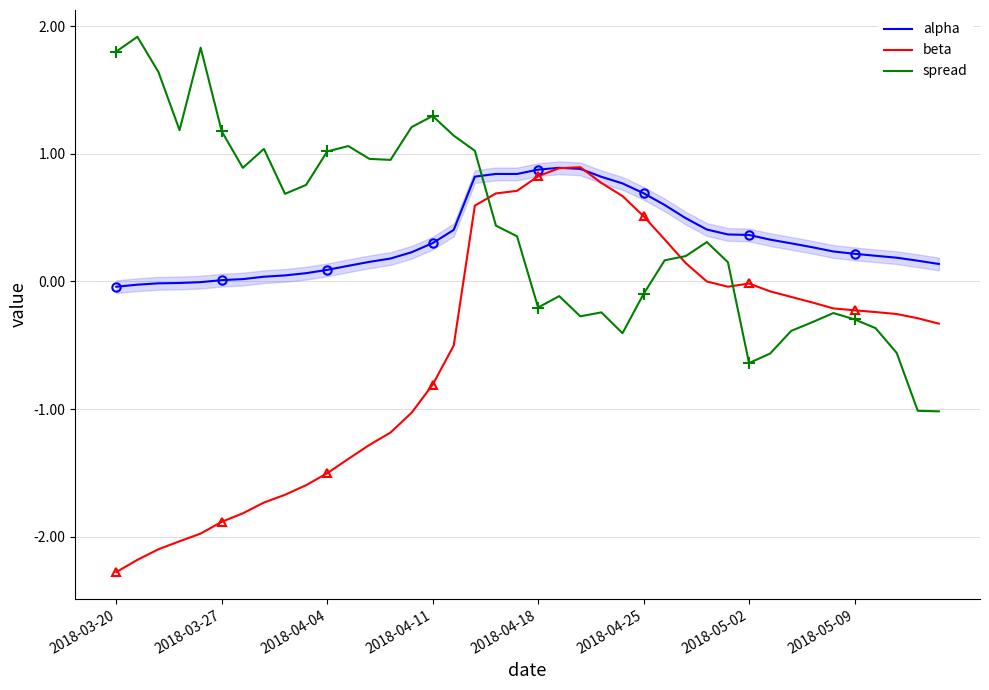

What is the difference between the highest and lowest values at 12?

2.2